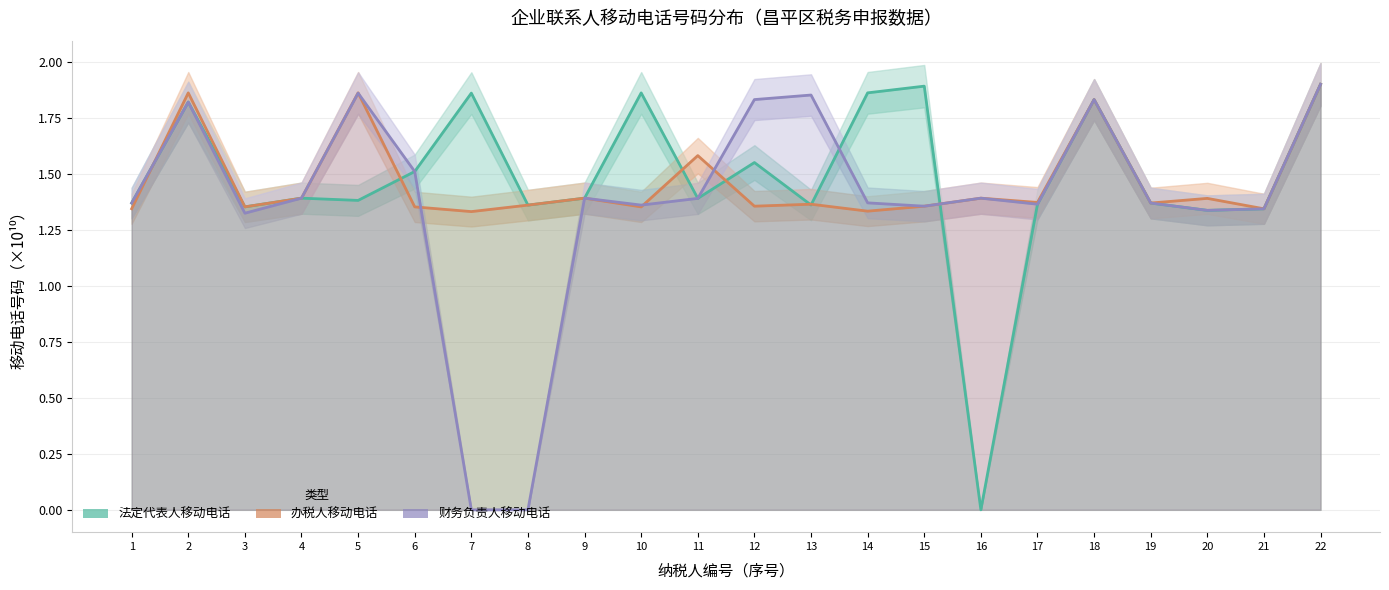

What is the approximate value of 法定代表人移动电话 at 18?

1.8